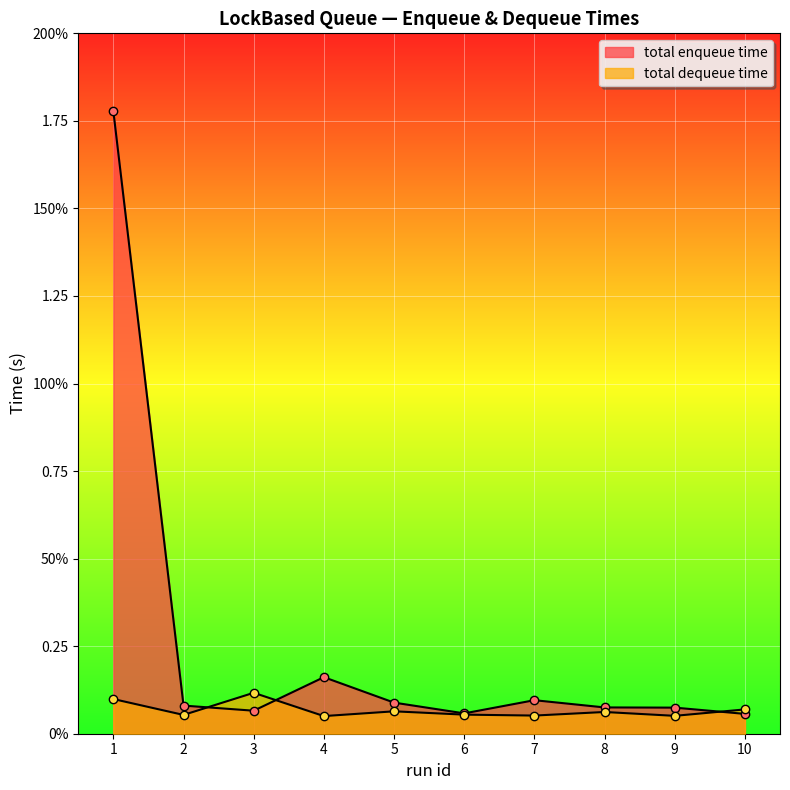

Reading right to left, list all the values displayed in this chart.

total enqueue time: 0.1	0.1	0.1	0.1	0.1	0.1	0.2	0.1	0.1	1.8
total dequeue time: 0.1	0.1	0.1	0.1	0.1	0.1	0.1	0.1	0.1	0.1